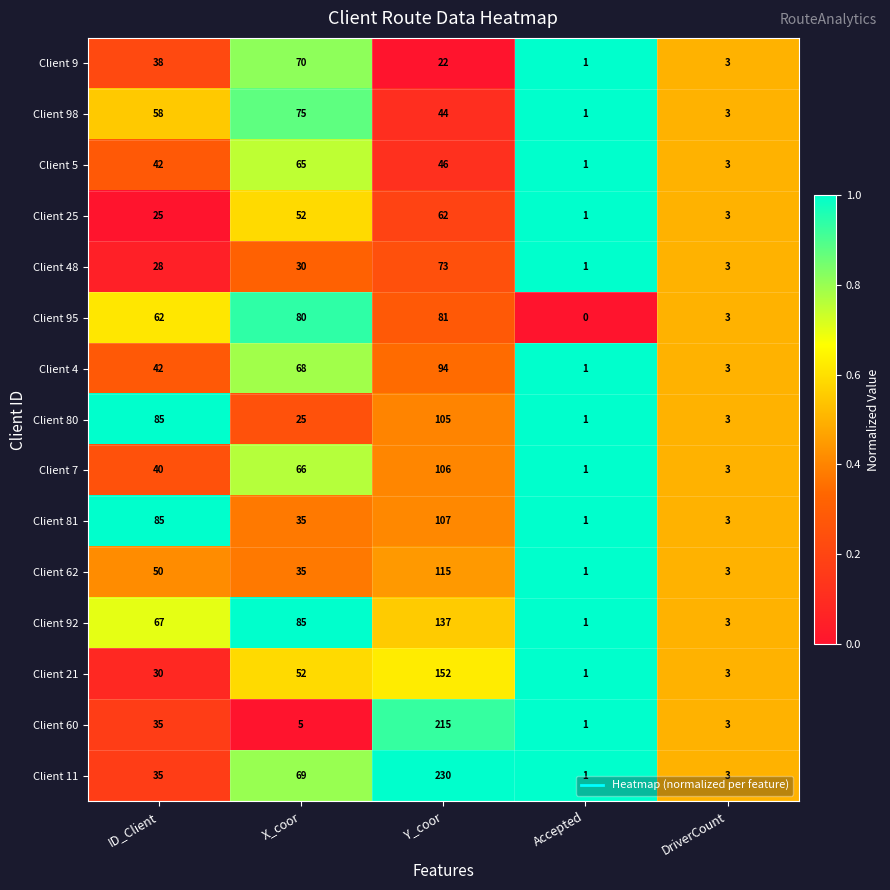

At which category is the sum across all series the highest?

Y_coor